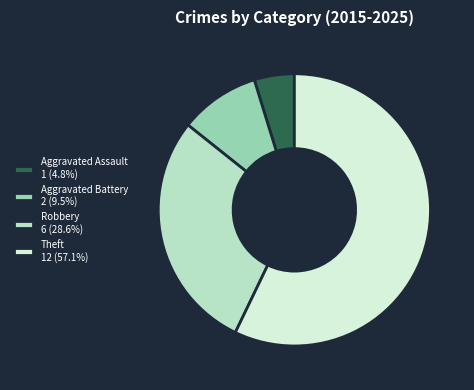

What is the majority slice?

Theft